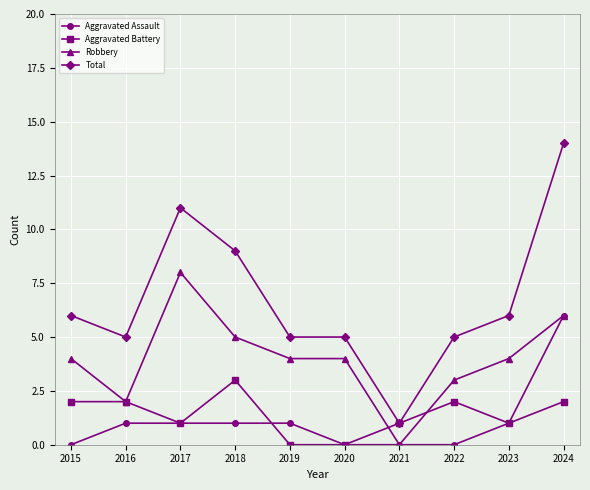

After their last crossing, which series has the higher values: Aggravated Battery or Aggravated Assault?

Aggravated Assault